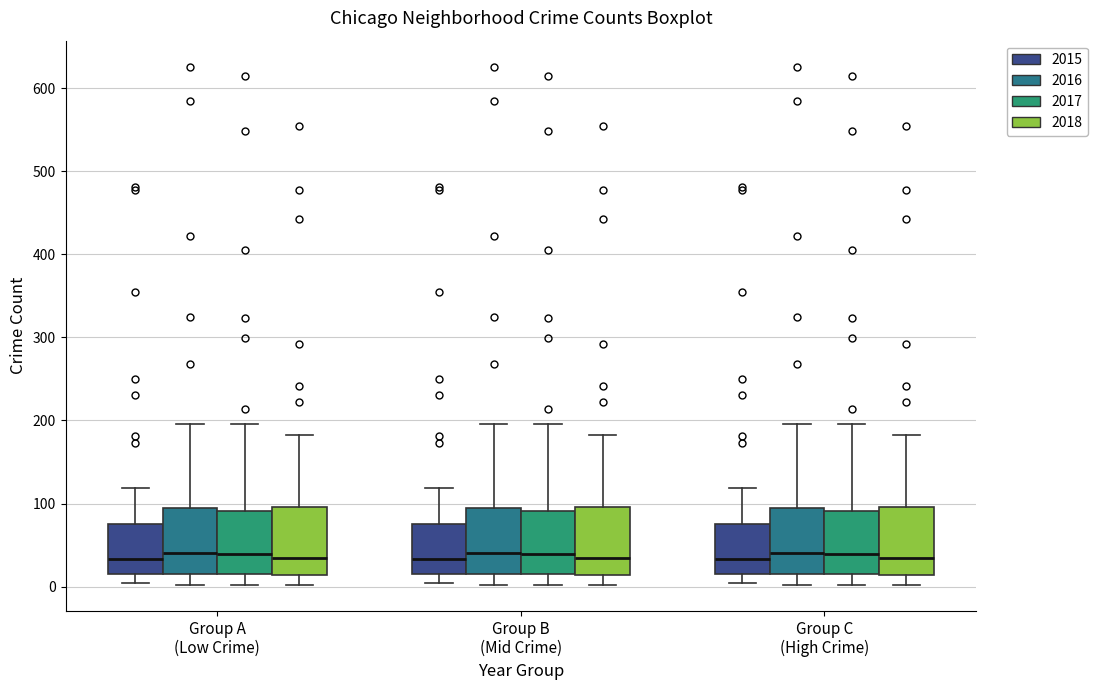

Reading left to right, transcribe this box plot: for each box, give where its median line is, the range the box spans, and where its two whiskers end, as read against the y-axis. The values are not printed on the chart, so give them approximately, as read against the axis.

Group A (Low Crime) (2015): median 30, box 20 to 80, whiskers 0 to 120
Group A (Low Crime) (2016): median 40, box 10 to 90, whiskers 0 to 200
Group A (Low Crime) (2017): median 40, box 20 to 90, whiskers 0 to 200
Group A (Low Crime) (2018): median 40, box 10 to 100, whiskers 0 to 180
Group B (Mid Crime) (2015): median 30, box 20 to 80, whiskers 0 to 120
Group B (Mid Crime) (2016): median 40, box 10 to 90, whiskers 0 to 200
Group B (Mid Crime) (2017): median 40, box 20 to 90, whiskers 0 to 200
Group B (Mid Crime) (2018): median 40, box 10 to 100, whiskers 0 to 180
Group C (High Crime) (2015): median 30, box 20 to 80, whiskers 0 to 120
Group C (High Crime) (2016): median 40, box 10 to 90, whiskers 0 to 200
Group C (High Crime) (2017): median 40, box 20 to 90, whiskers 0 to 200
Group C (High Crime) (2018): median 40, box 10 to 100, whiskers 0 to 180